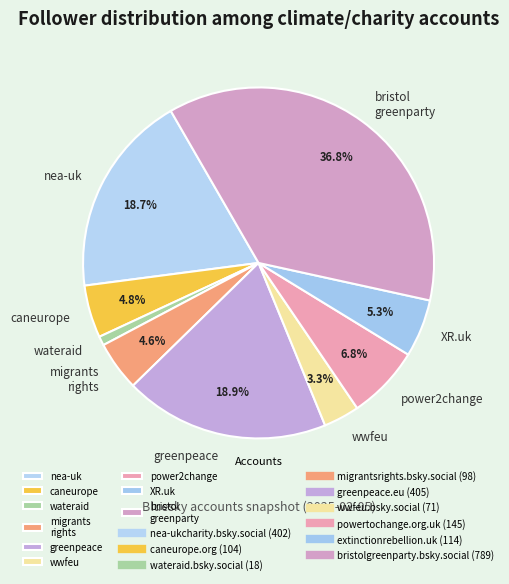

Is there a majority slice in this chart?

No